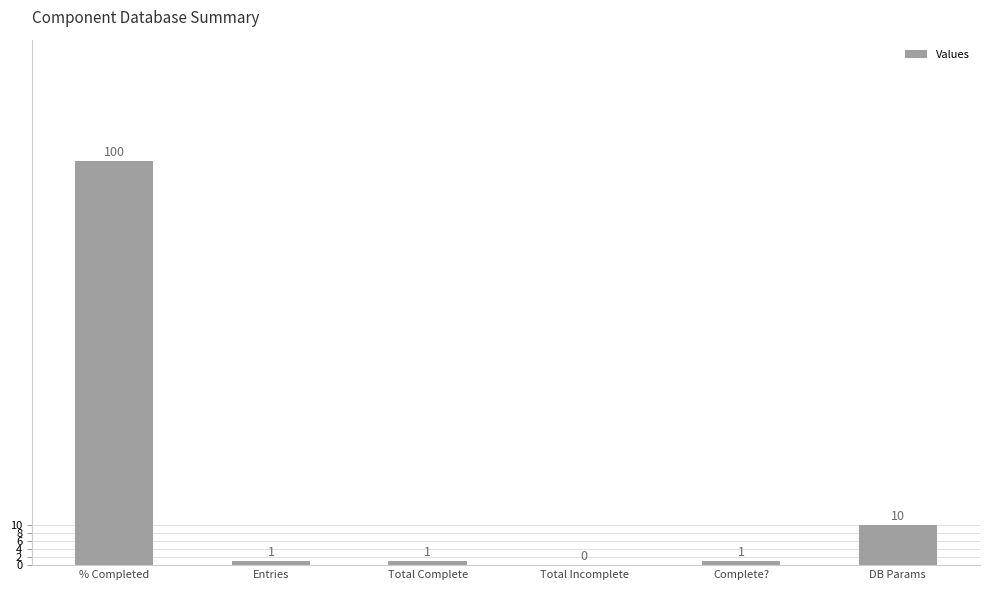

At which label does the data first exceed 1?

% Completed